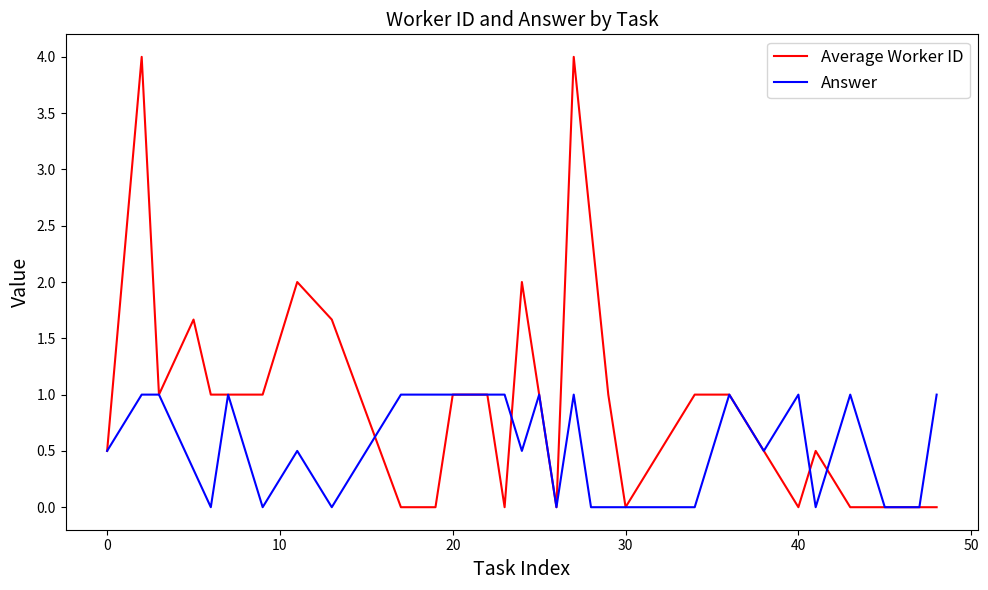

Reading right to left, extract all data points from this chart.

Average Worker ID: 0.0	0.0	0.0	0.0	0.5	0.0	0.5	1.0	1.0	0.0	1.0	2.5	4.0	0.0	1.0	2.0	0.0	1.0	1.0	0.0	0.0	1.7	2.0	1.0	1.0	1.0	1.7	1.0	4.0	0.5
Answer: 1.0	0.0	0.0	1.0	0.0	1.0	0.5	1.0	0.0	0.0	0.0	0.0	1.0	0.0	1.0	0.5	1.0	1.0	1.0	1.0	1.0	0.0	0.5	0.0	1.0	0.0	0.3	1.0	1.0	0.5